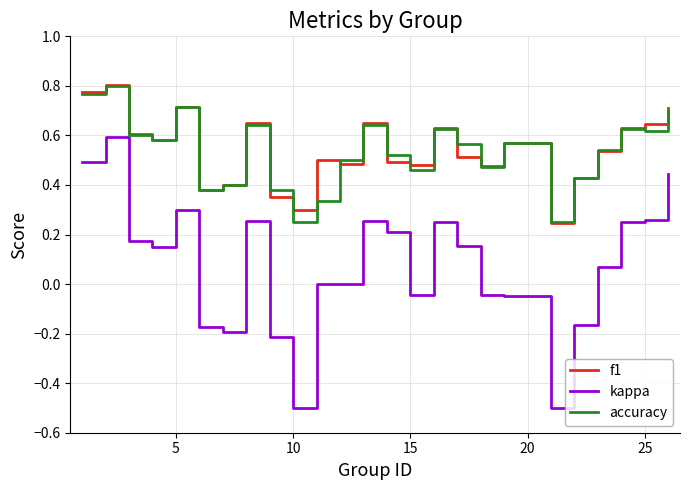

Which series has the largest range (max minus min)?

kappa